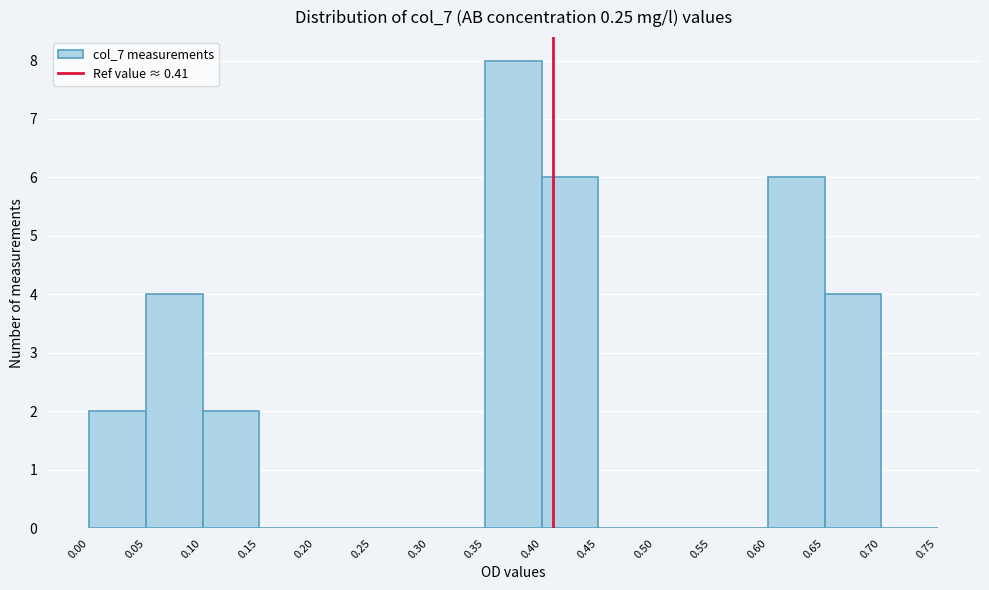

How tall is the bar that spans 0.05 to 0.10 on the x-axis? The values are not printed on the chart, so give them approximately, as read against the axis.

4